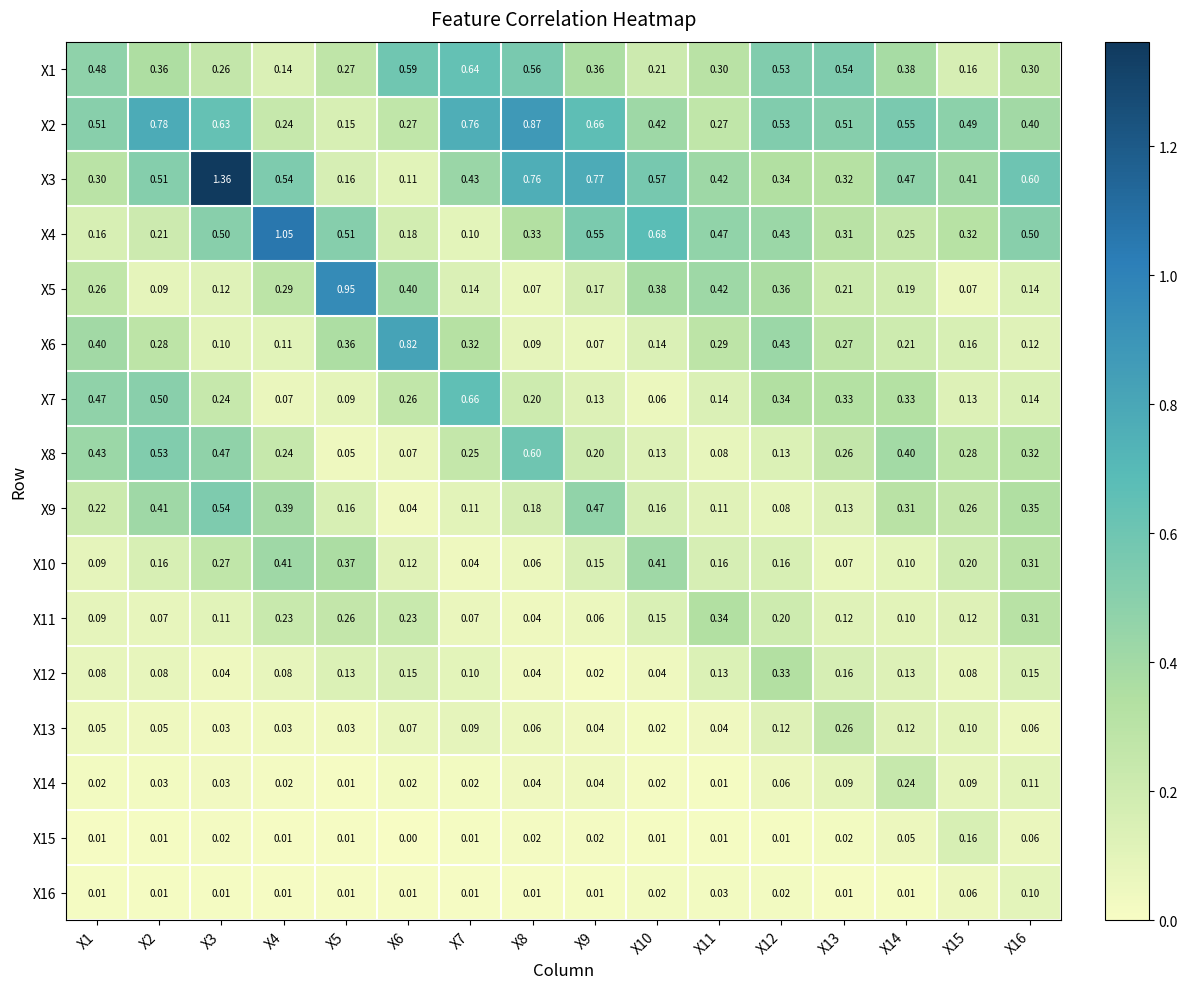

Which category has the lowest value across all series?

X6